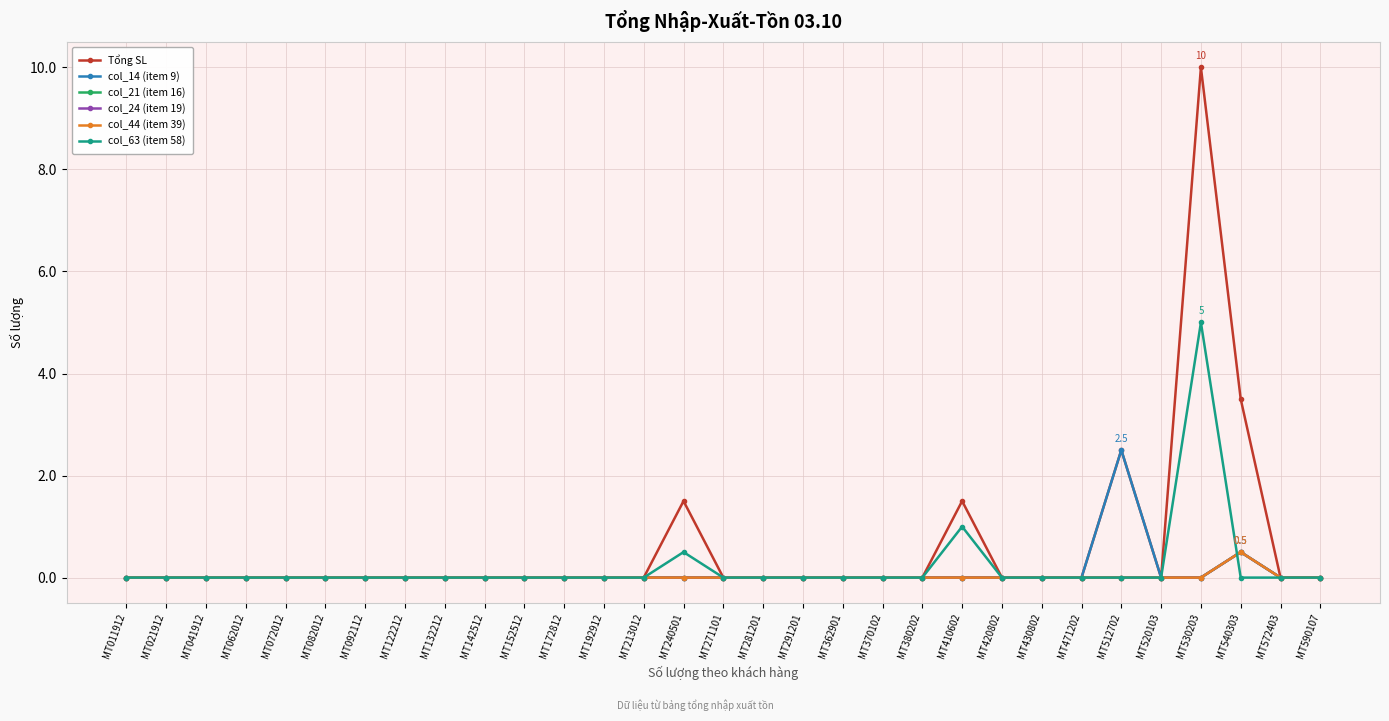

At MT512702, list the series in order from smallest to largest.

col_21 (item 16), col_24 (item 19), col_44 (item 39), col_63 (item 58), Tổng SL, col_14 (item 9)